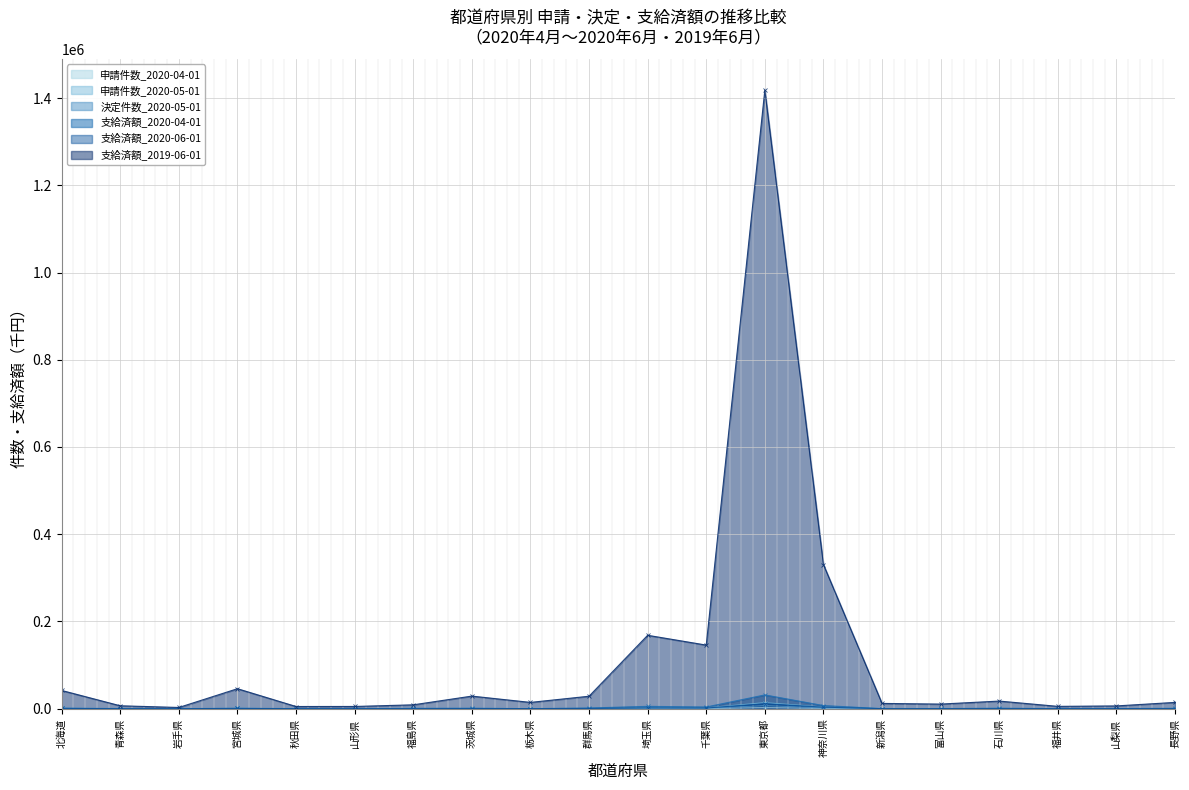

Reading right to left, list all the values displayed in this chart.

申請件数_2020-04-01: 長野県=58	山梨県=32	福井県=37	石川県=66	富山県=18	新潟県=50	神奈川県=890	東京都=2266	千葉県=522	埼玉県=423	群馬県=132	栃木県=65	茨城県=86	福島県=63	山形県=40	秋田県=32	宮城県=212	岩手県=28	青森県=35	北海道=251
申請件数_2020-05-01: 長野県=282	山梨県=94	福井県=125	石川県=404	富山県=162	新潟県=186	神奈川県=3955	東京都=13864	千葉県=2038	埼玉県=2015	群馬県=492	栃木県=260	茨城県=448	福島県=238	山形県=115	秋田県=78	宮城県=741	岩手県=128	青森県=124	北海道=732
決定件数_2020-05-01: 長野県=237	山梨県=70	福井県=126	石川県=351	富山県=142	新潟県=124	神奈川県=2003	東京都=7106	千葉県=1077	埼玉県=1303	群馬県=340	栃木県=216	茨城県=378	福島県=190	山形県=107	秋田県=55	宮城県=589	岩手県=57	青森県=122	北海道=520
支給済額_2020-04-01: 長野県=850	山梨県=302	福井県=102	石川県=1192	富山県=193	新潟県=218	神奈川県=7237	東京都=31655	千葉県=3933	埼玉県=5424	群馬県=1635	栃木県=141	茨城県=1160	福島県=843	山形県=151	秋田県=314	宮城県=927	岩手県=213	青森県=369	北海道=1228
支給済額_2020-06-01: 長野県=208	山梨県=126	福井県=39	石川県=255	富山県=153	新潟県=139	神奈川県=3610	東京都=11498	千葉県=1610	埼玉県=1796	群馬県=474	栃木県=294	茨城県=365	福島県=172	山形県=55	秋田県=58	宮城県=596	岩手県=81	青森県=45	北海道=661
支給済額_2019-06-01: 長野県=14505	山梨県=6426	福井県=5415	石川県=17536	富山県=10635	新潟県=12159	神奈川県=330492	東京都=1417971	千葉県=145886	埼玉県=168336	群馬県=28646	栃木県=14508	茨城県=28929	福島県=8945	山形県=5178	秋田県=5082	宮城県=45869	岩手県=2872	青森県=6743	北海道=41864